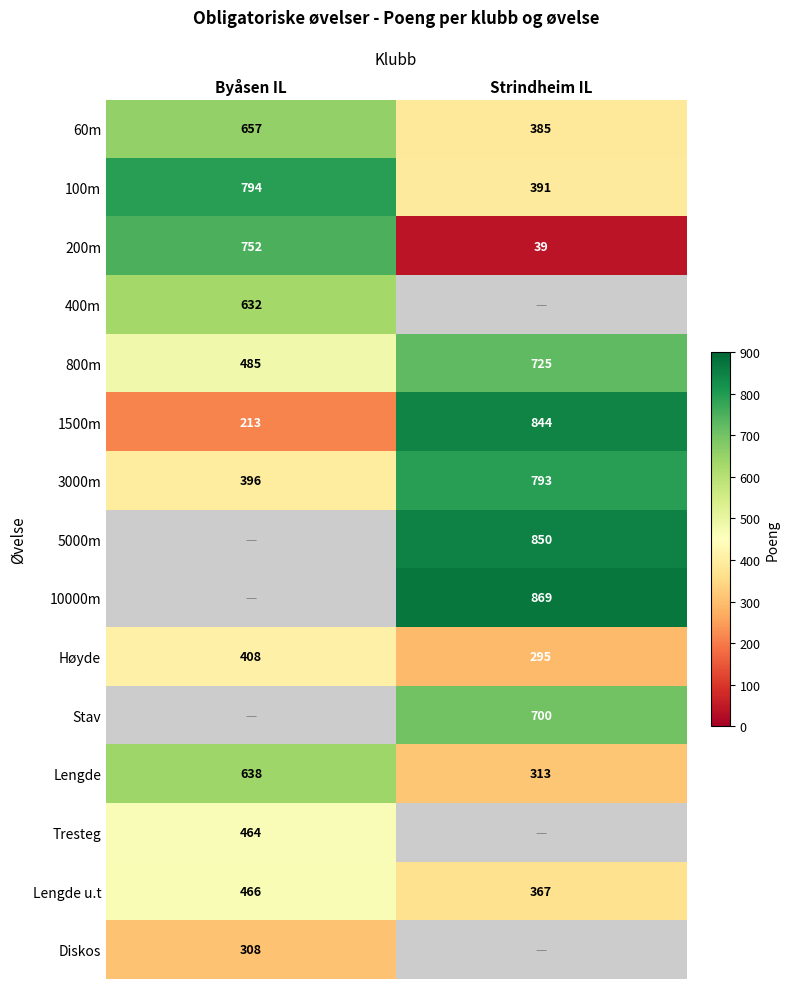

What is the difference between the Høyde values at Byåsen IL and Strindheim IL?

113